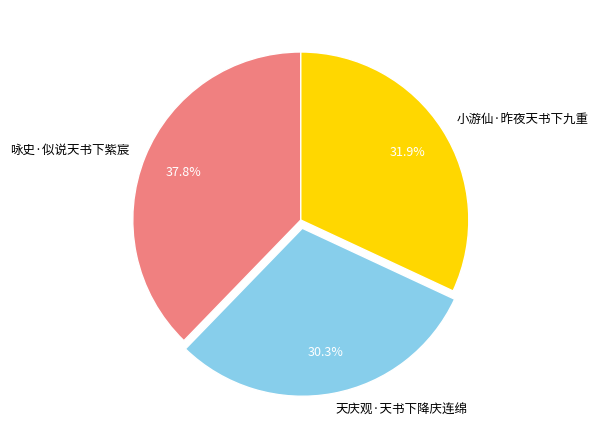

How many slices are in this pie chart?

3